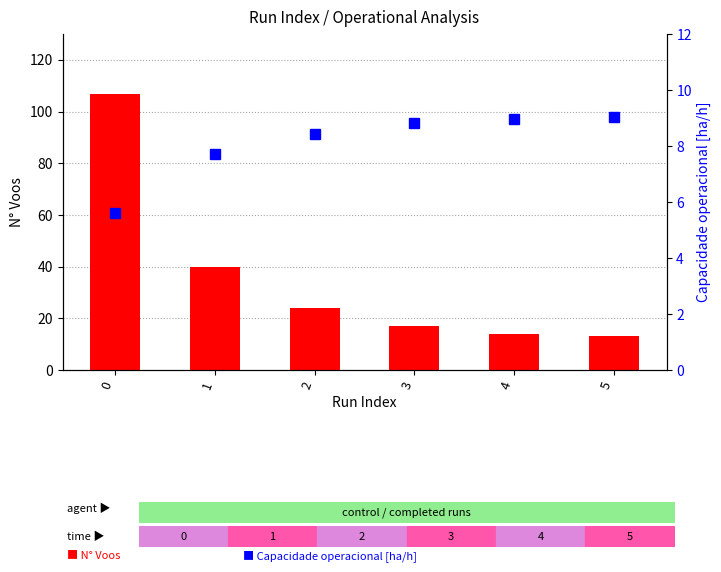

Reading left to right, extract all data points from this chart.

N° Voos: 107.0	40.0	24.0	17.0	14.0	13.0
Capacidade operacional [ha/h]: 5.6	7.7	8.4	8.8	9.0	9.0